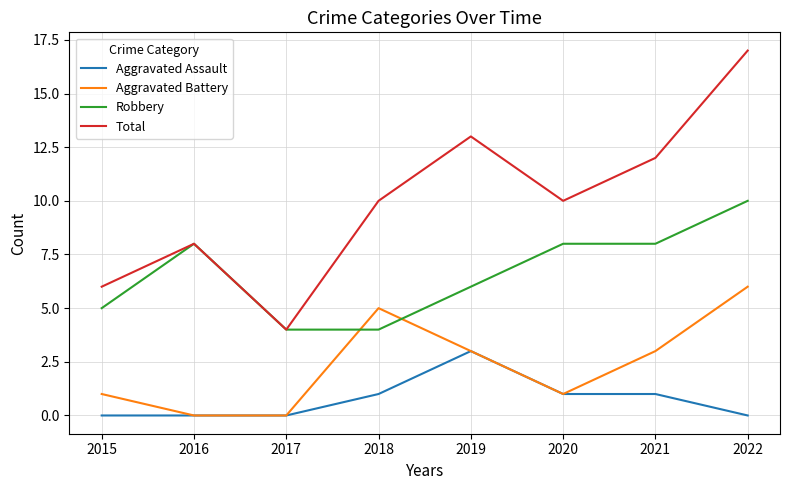

Which category has the lowest value in the Total series?

2017